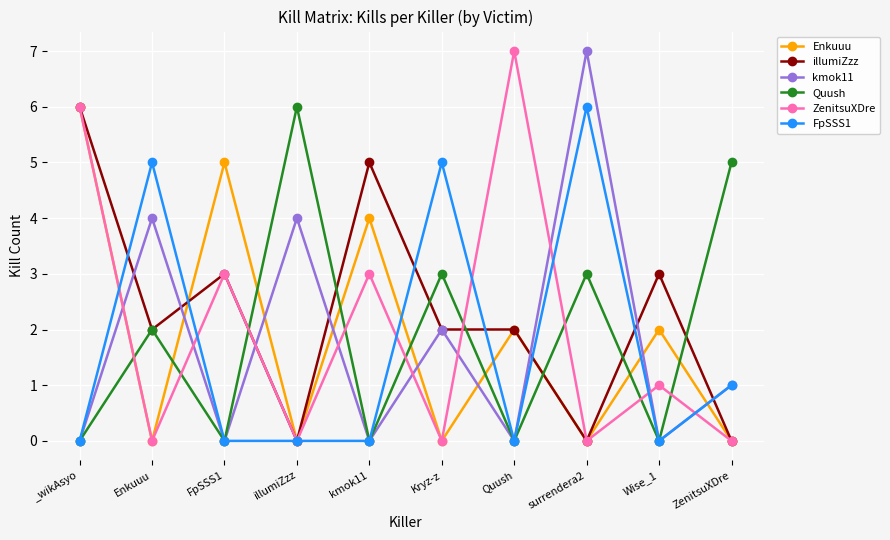

What value does the illumiZzz series have at _wikAsyo?

6